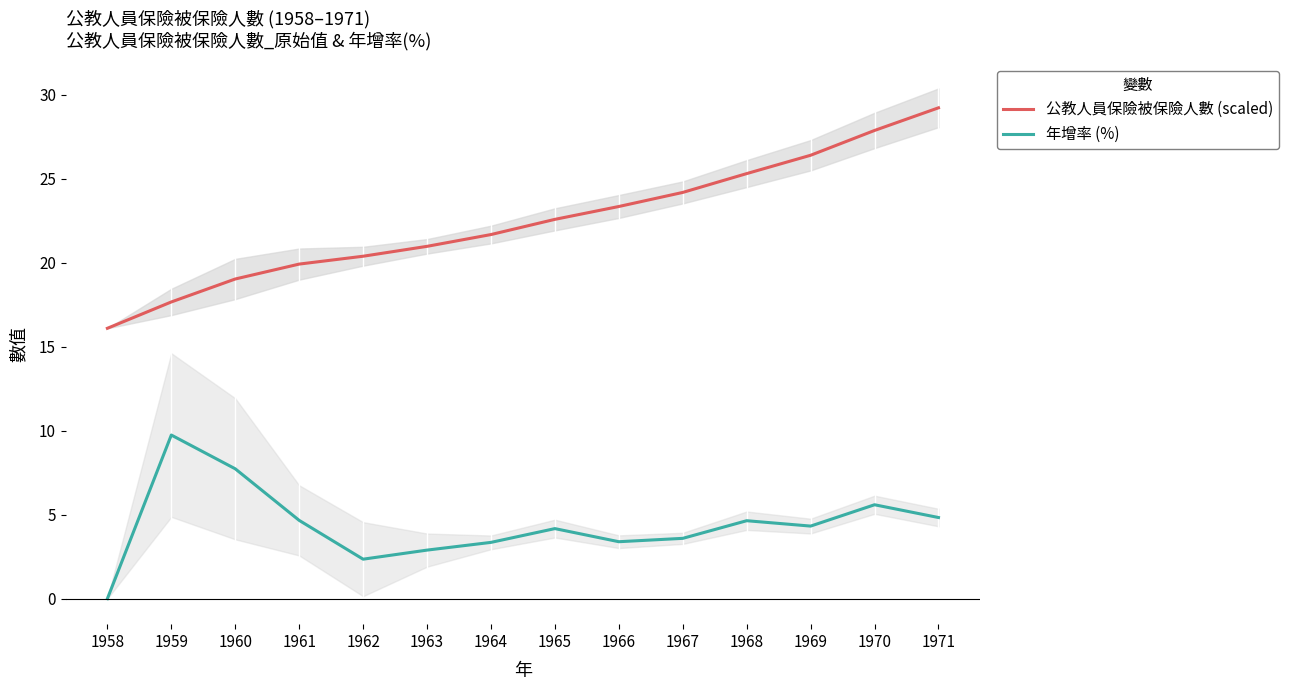

Between 1961 and 1965, which series saw the biggest shift?

公教人員保險被保險人數 (scaled)